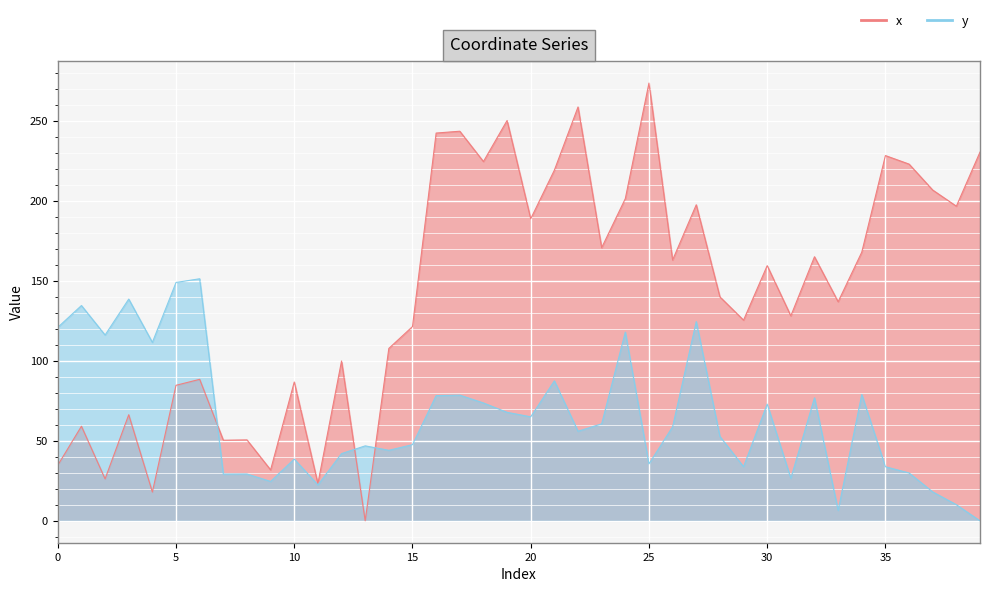

What are all the series names shown in the legend?

x, y